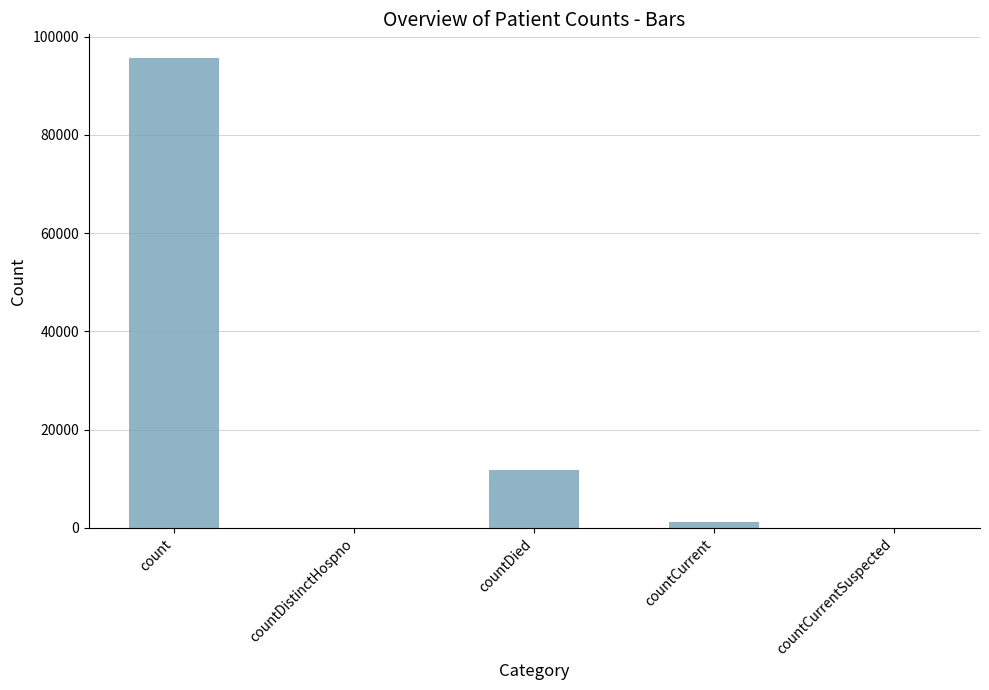

What is the sum of the values at countDied and countDistinctHospno?

11882